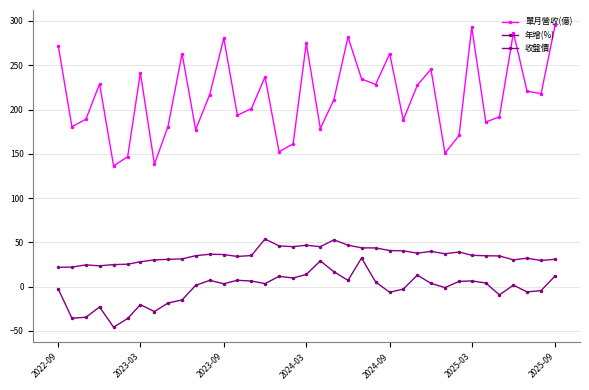

How many interior local peaks does the 單月營收(億) series have?

11